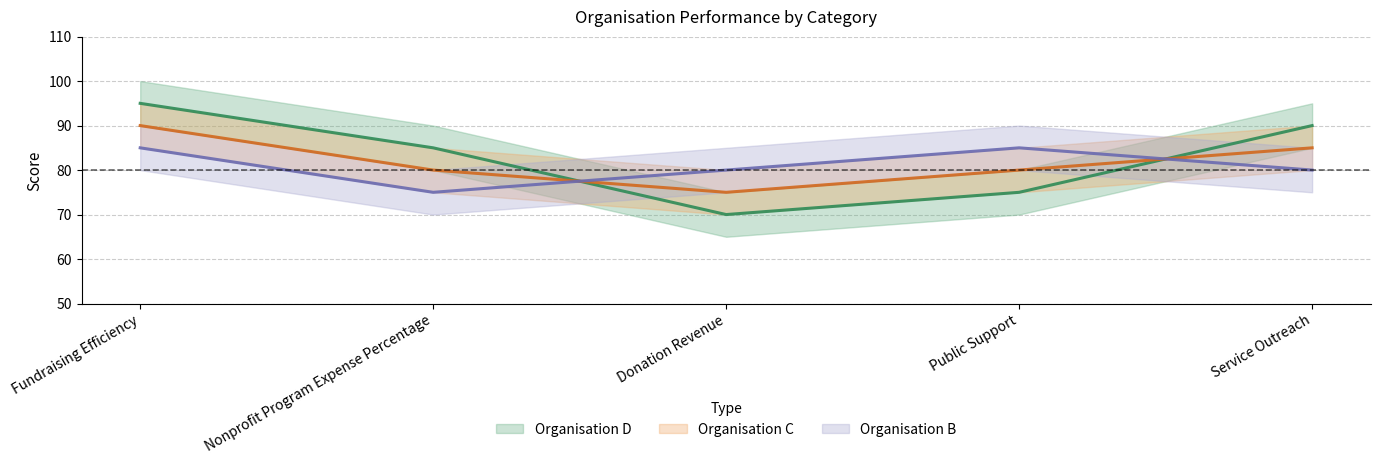

What is the sum of all Organisation C values?

410